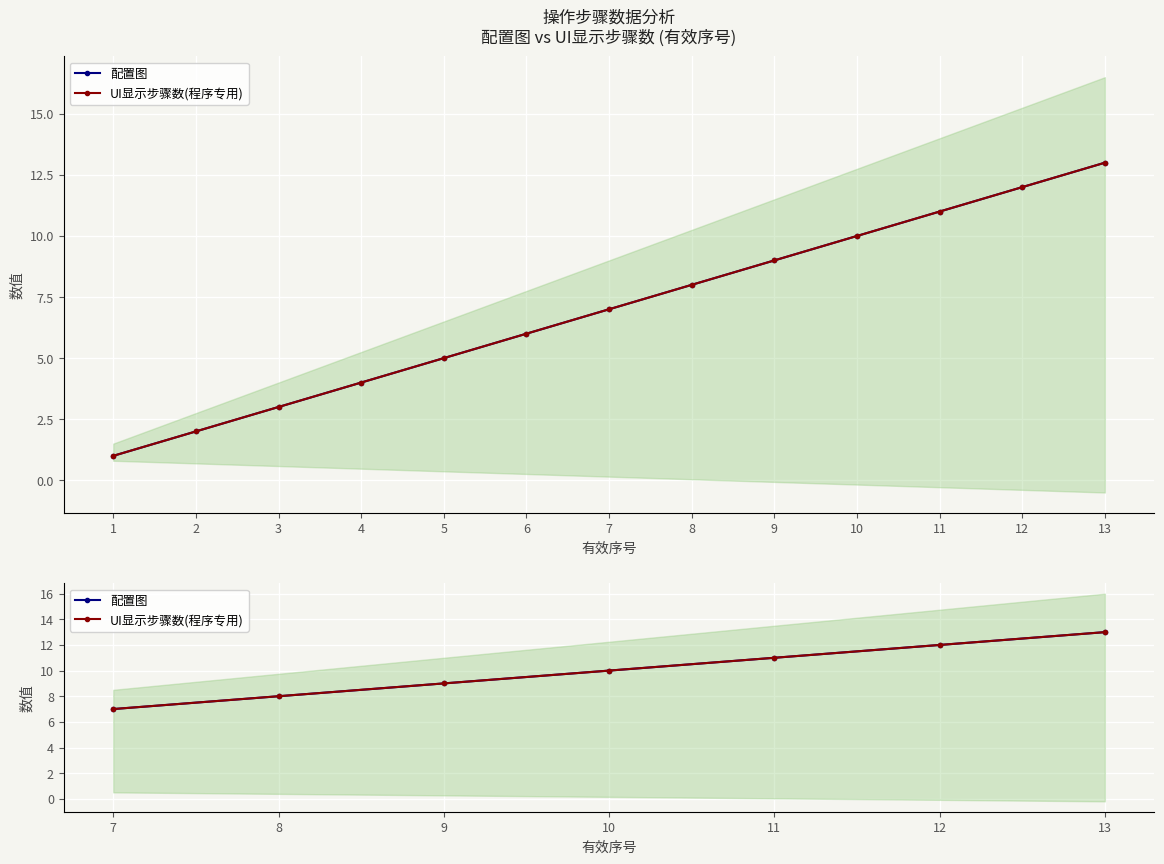

Rank the series by their maximum value, from lowest to highest.

配置图, UI显示步骤数(程序专用)